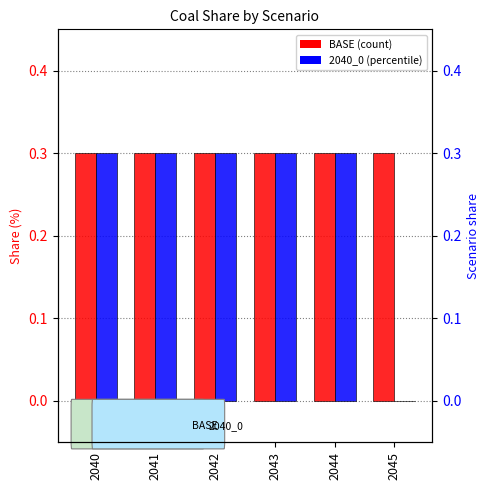

Rank the series by their average value, from highest to lowest.

BASE, 2040_0